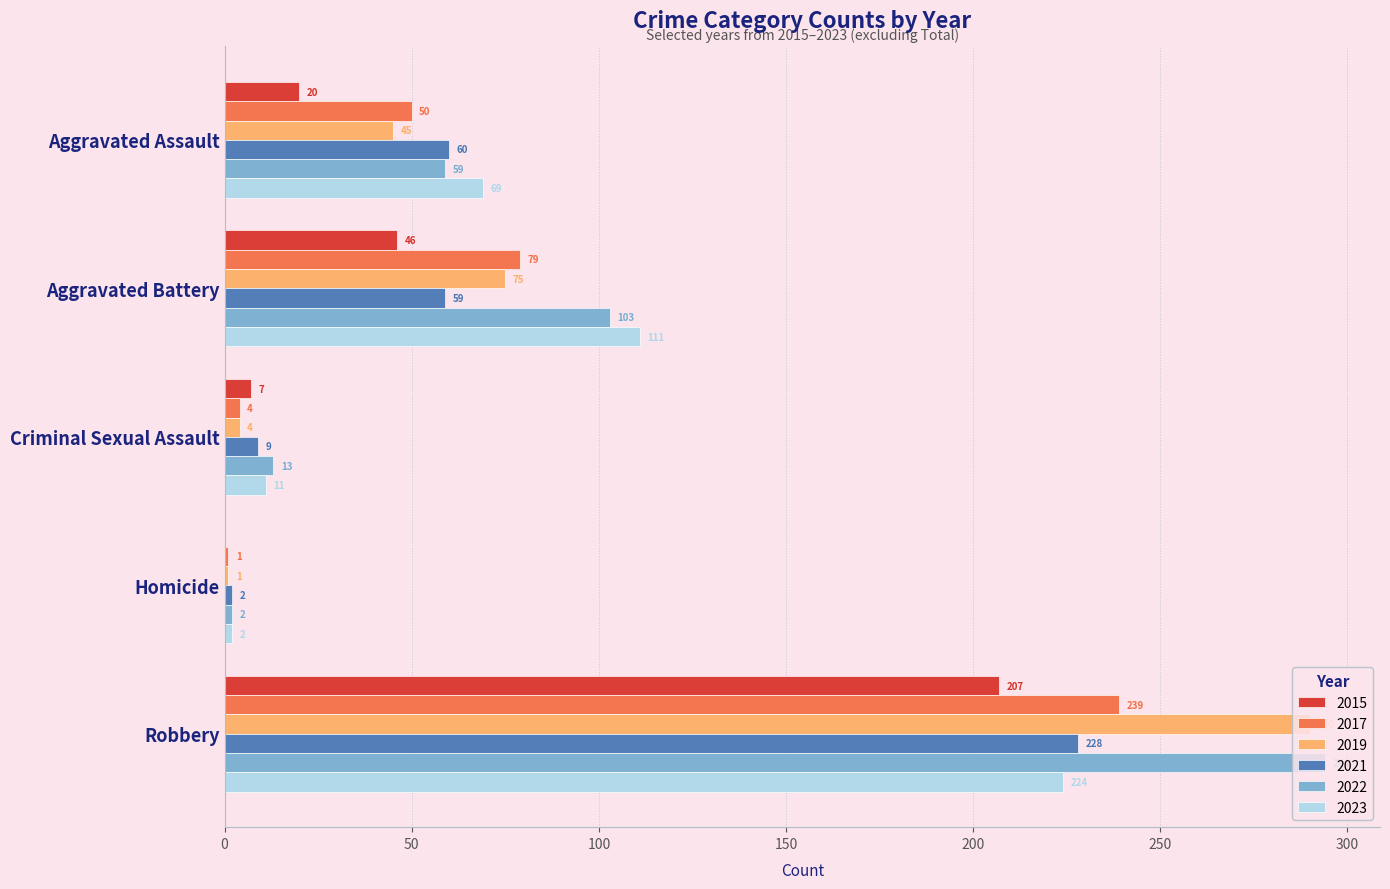

At which category is the sum across all series the highest?

Robbery